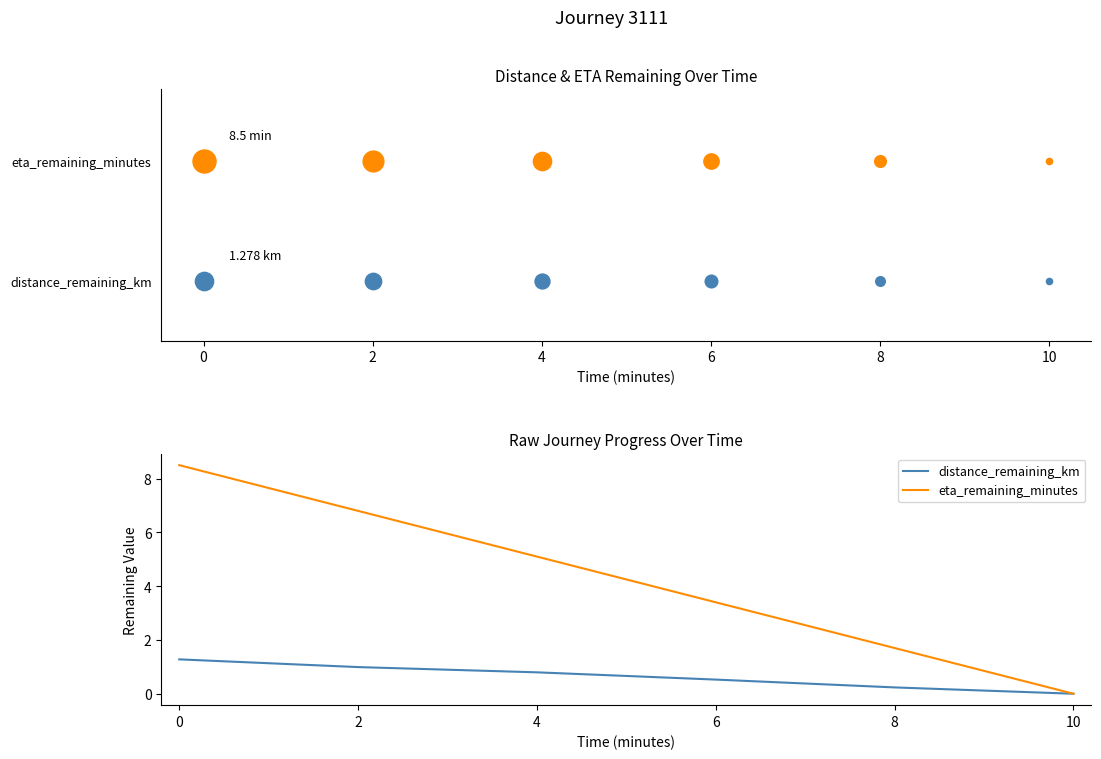

Which series has the largest Y range (max minus min)?

eta_remaining_minutes